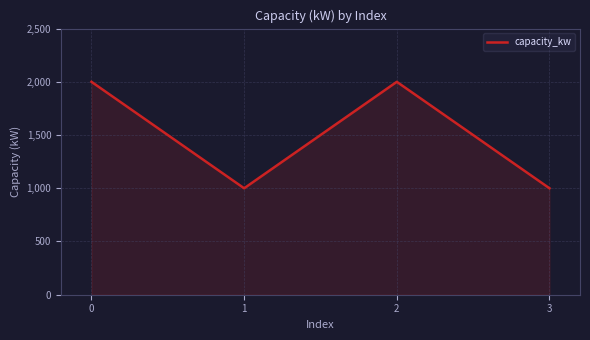

Reading left to right, extract all data points from this chart.

2000	1000	2000	1000